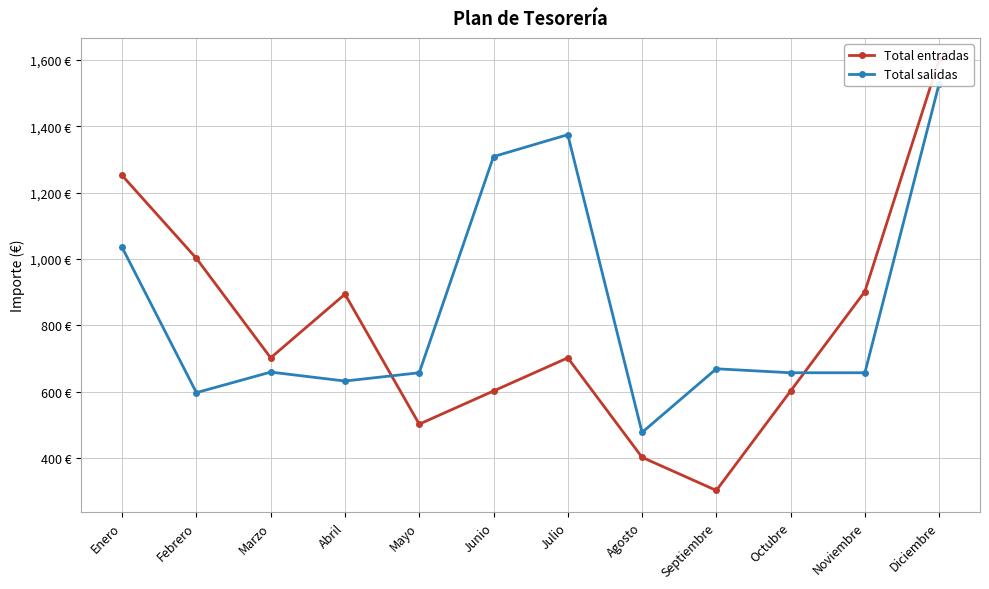

At which label does Total salidas reach its minimum?

Agosto